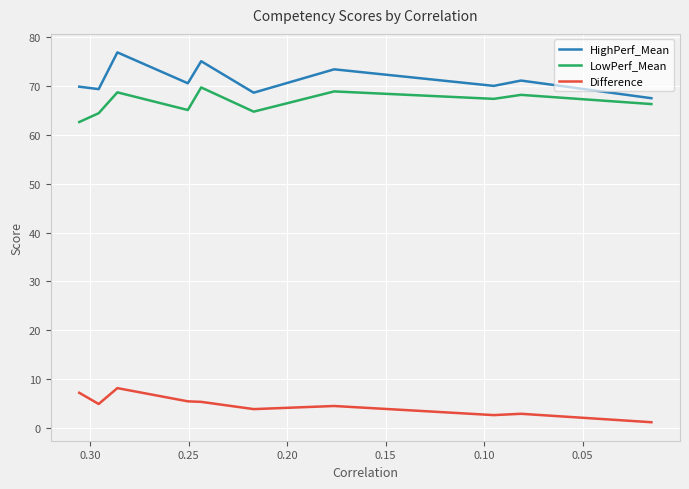

Reading left to right, what are all the values shown in this chart?

HighPerf_Mean: 69.8	69.4	76.9	70.5	75.1	68.6	73.4	70.0	71.1	67.5
LowPerf_Mean: 62.6	64.4	68.7	65.1	69.7	64.7	68.9	67.4	68.2	66.3
Difference: 7.2	4.9	8.2	5.5	5.4	3.9	4.5	2.7	2.9	1.2